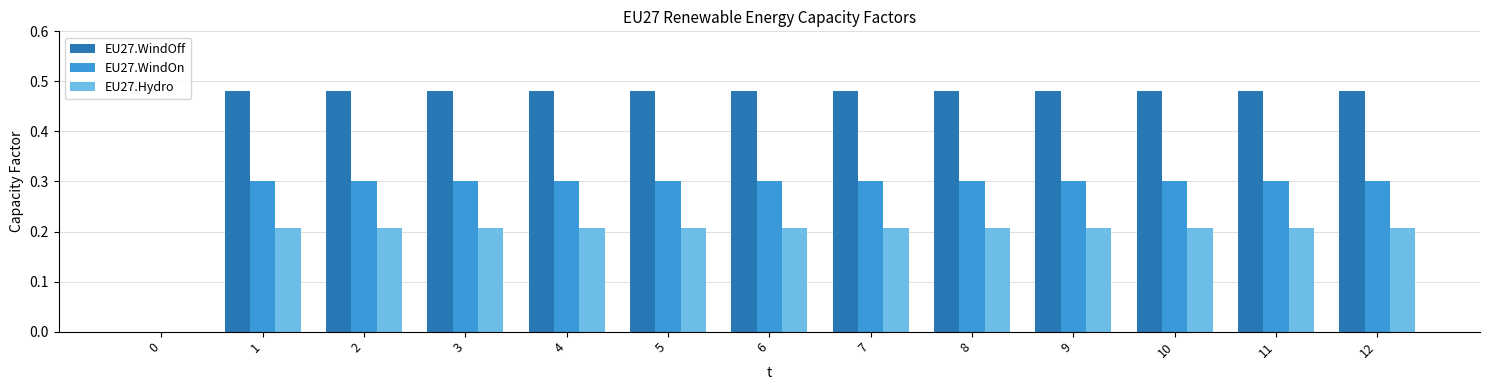

What is the total value across all series at 4?

1.0